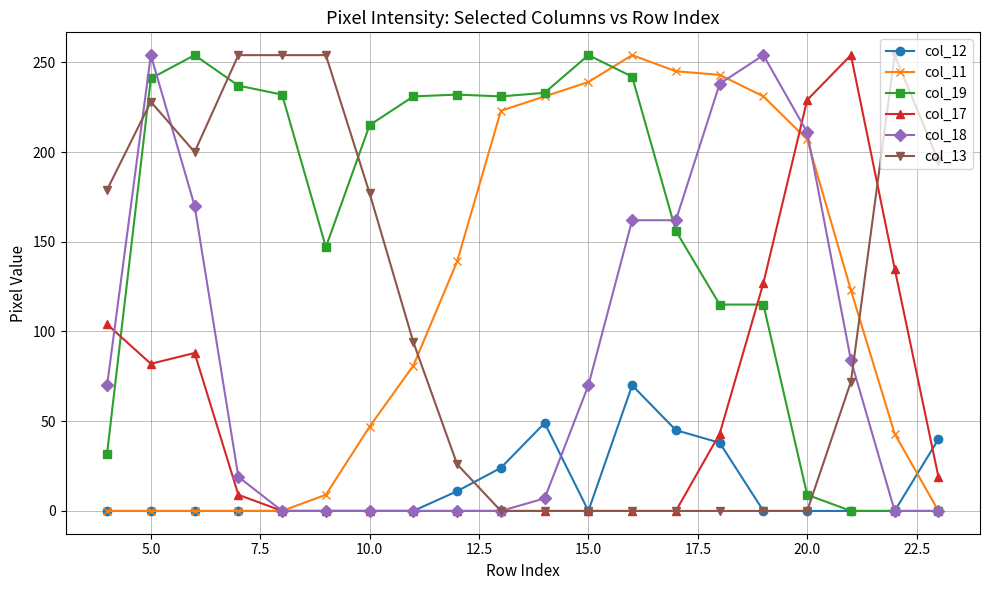

What is the greatest value displayed?

254